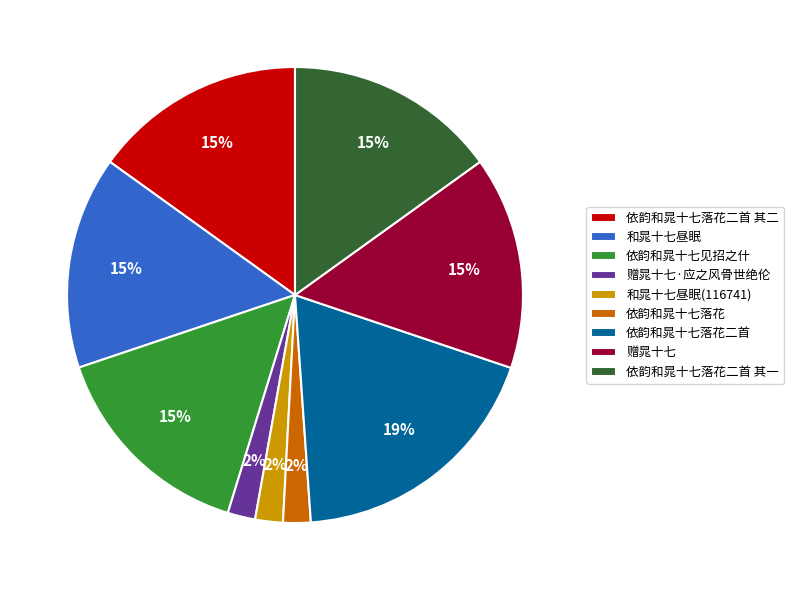

Does 依韵和晁十七落花二首 其一 account for over 50% of the chart?

No